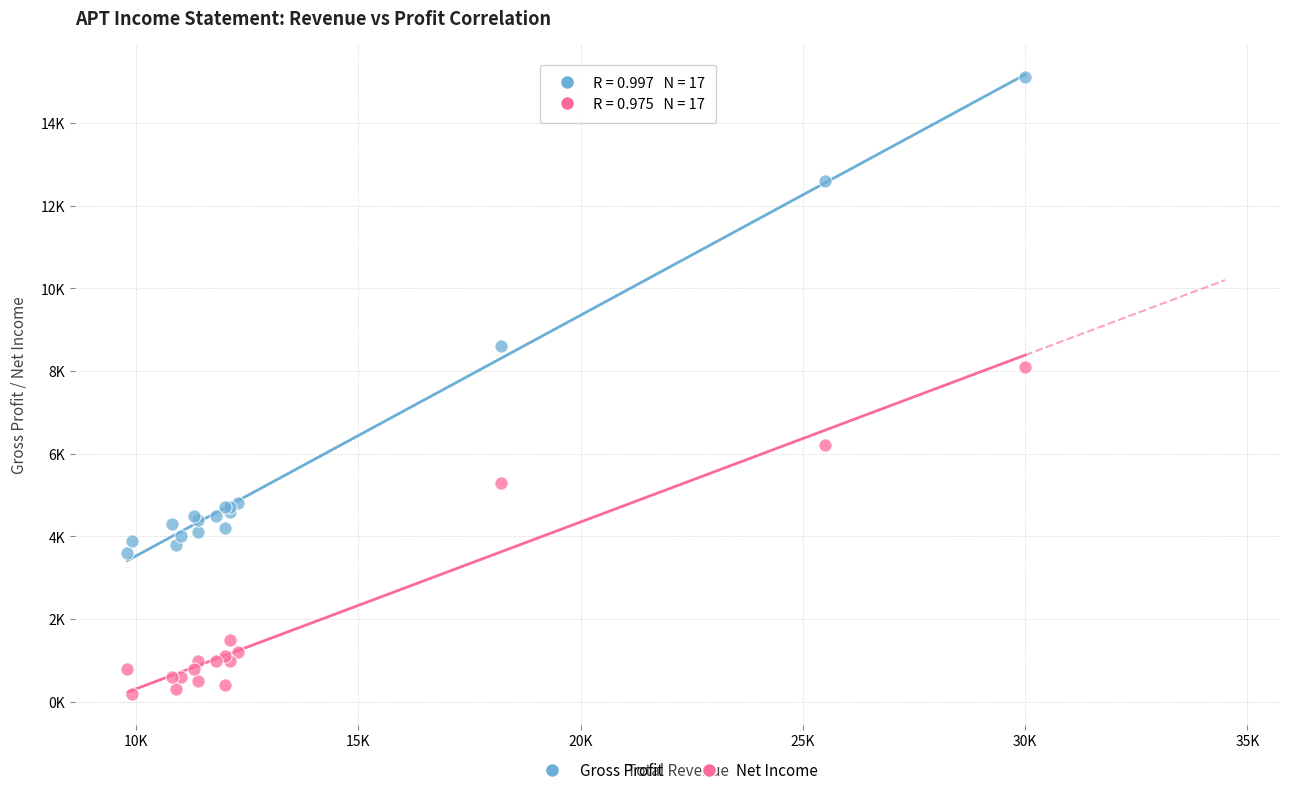

Which series contains the highest Y value?

Gross Profit